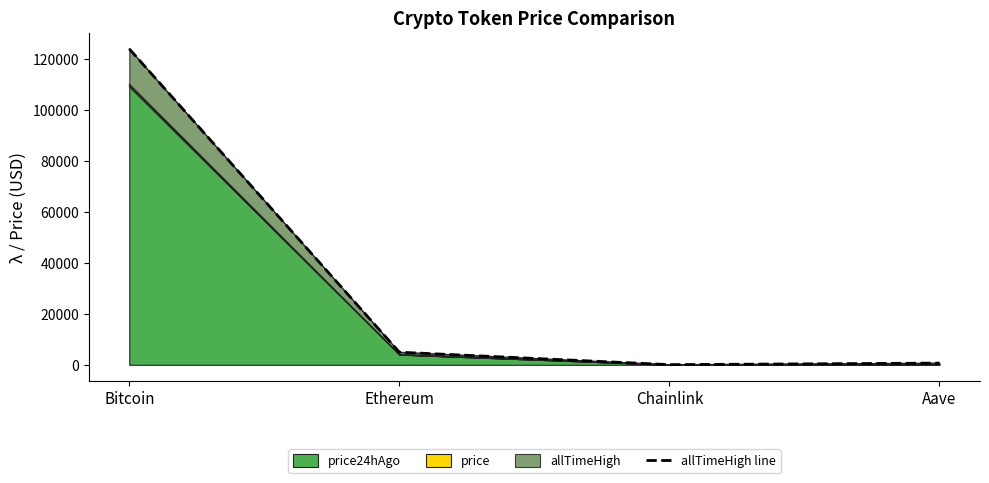

True or false: the data has more than 2 interior local peaks.

False